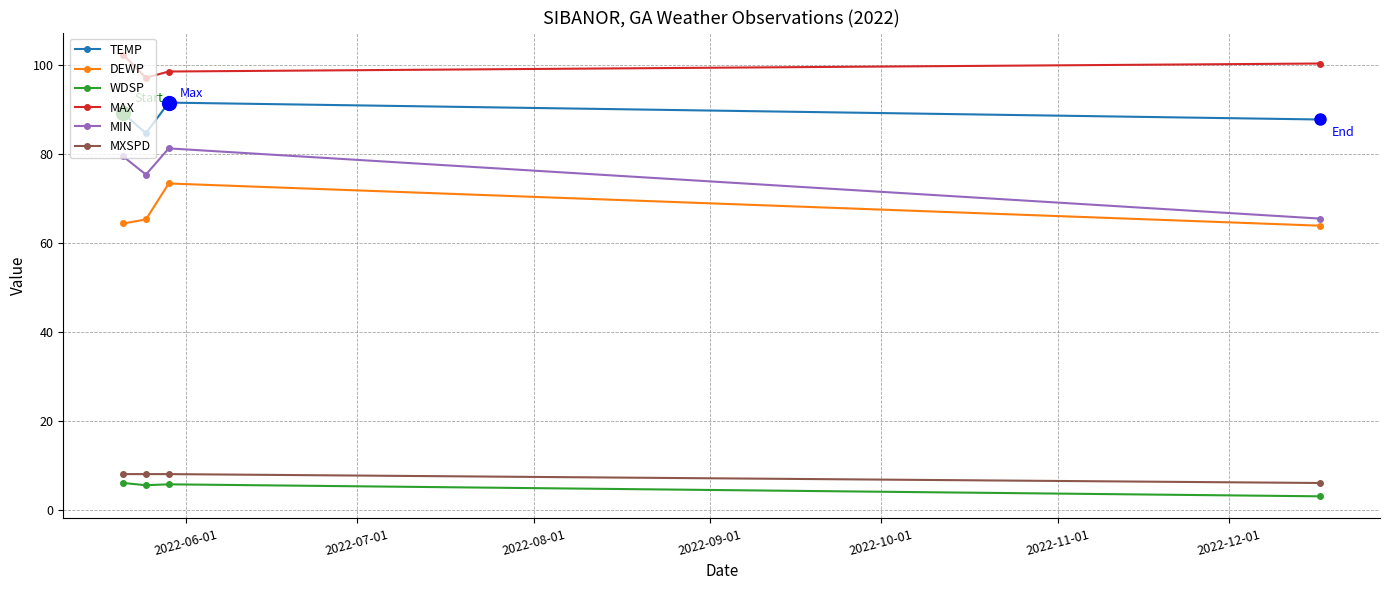

What is the greatest value displayed?

102.4